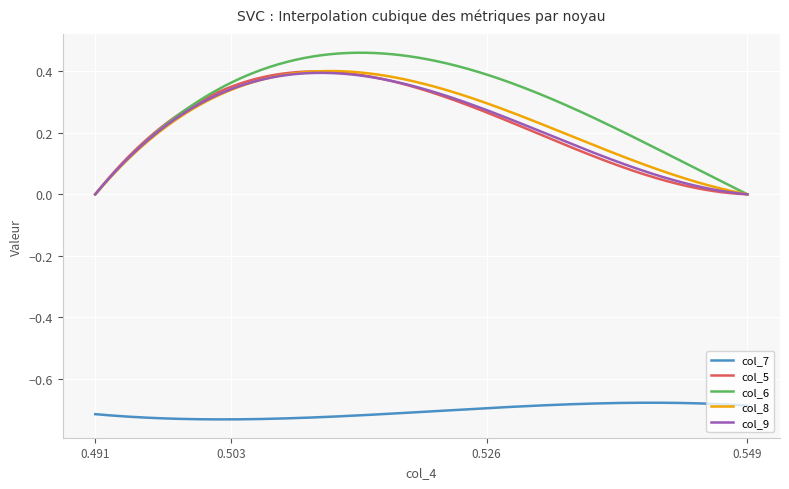

Which series has the largest total across all categories?

col_6